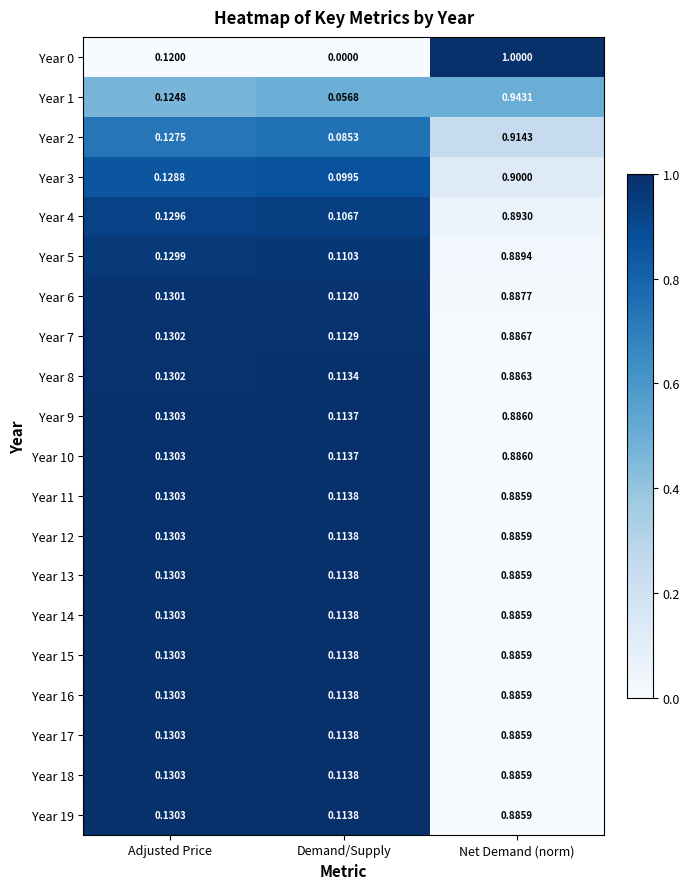

Which label corresponds to the largest value in the chart?

Net Demand (norm)